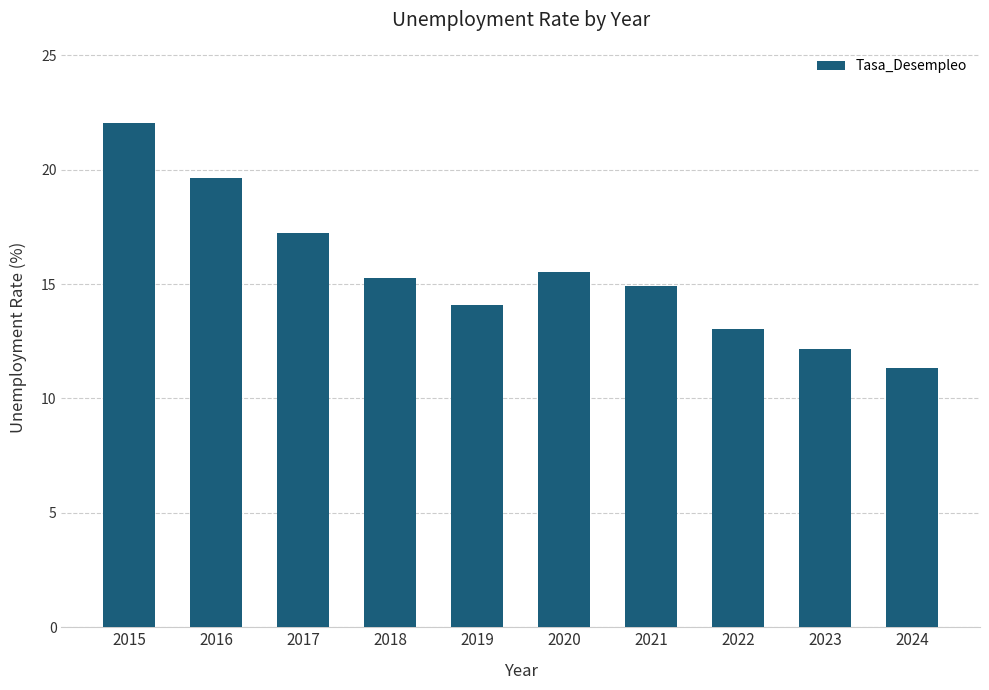

Which category has the lowest value across all series?

2024